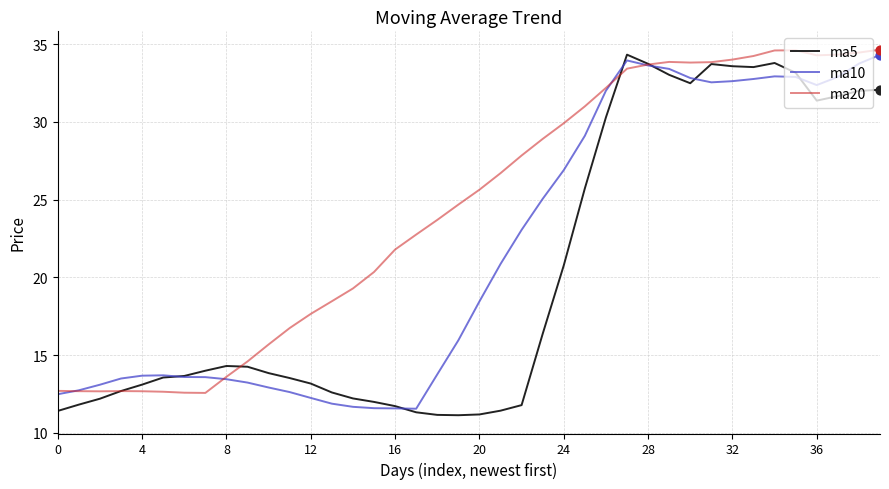

What is the highest value of the ma20 series?

34.6